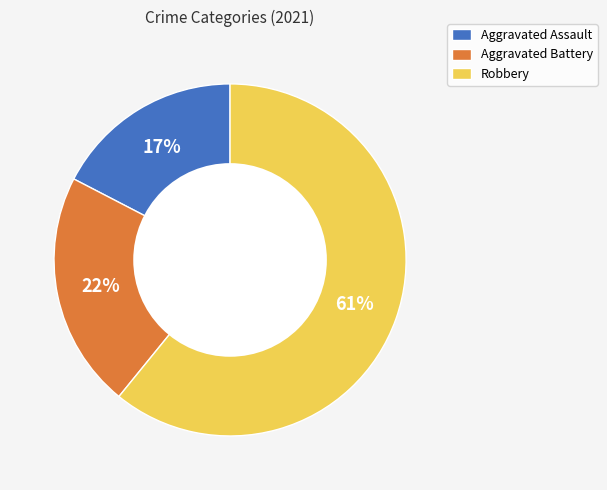

To the nearest percent, what percentage of the pie is Aggravated Assault?

17%